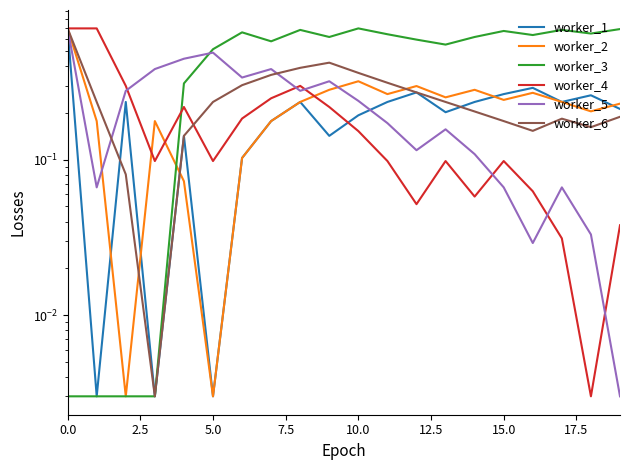

Is it true that worker_2 equals 0.4 at 13?

False